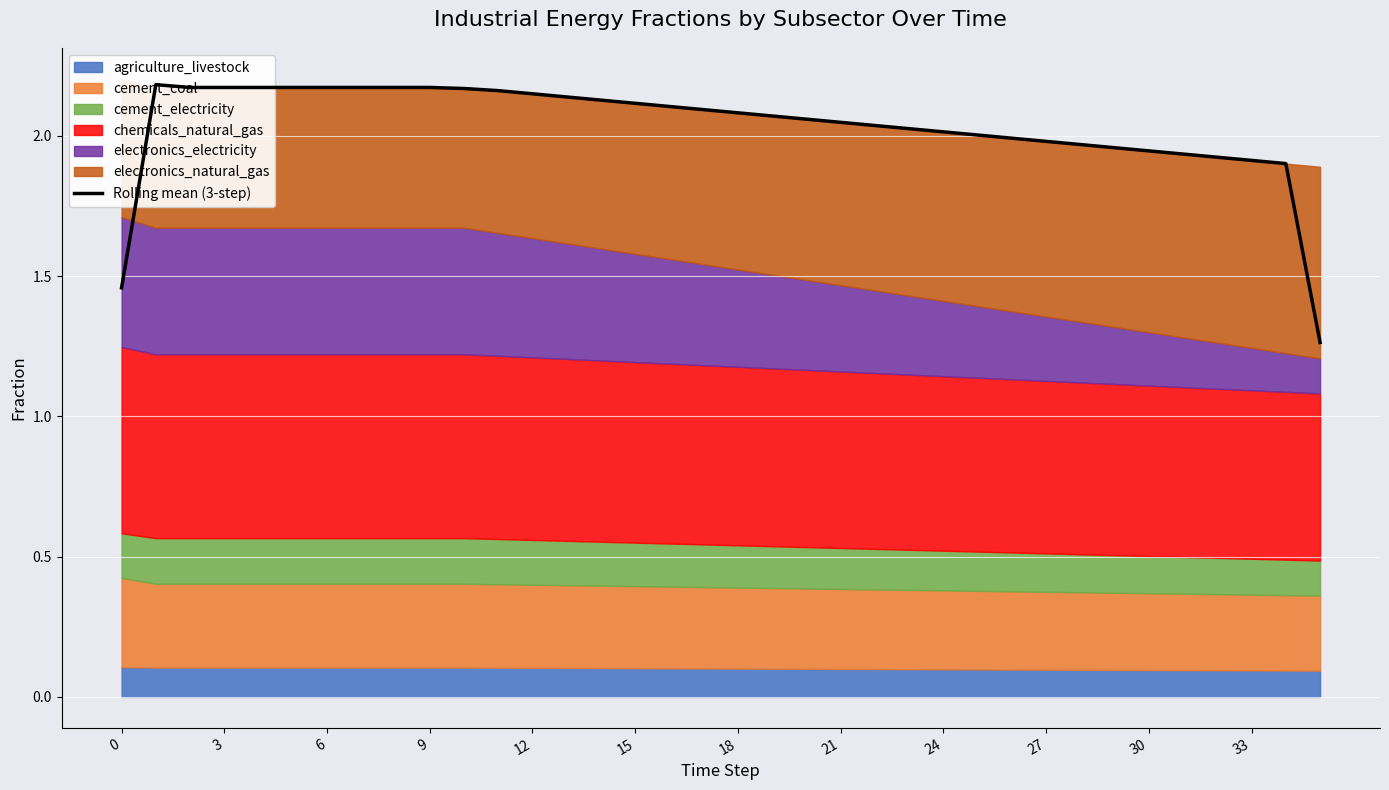

What is the sum of the values at 0 and 12?

3.6